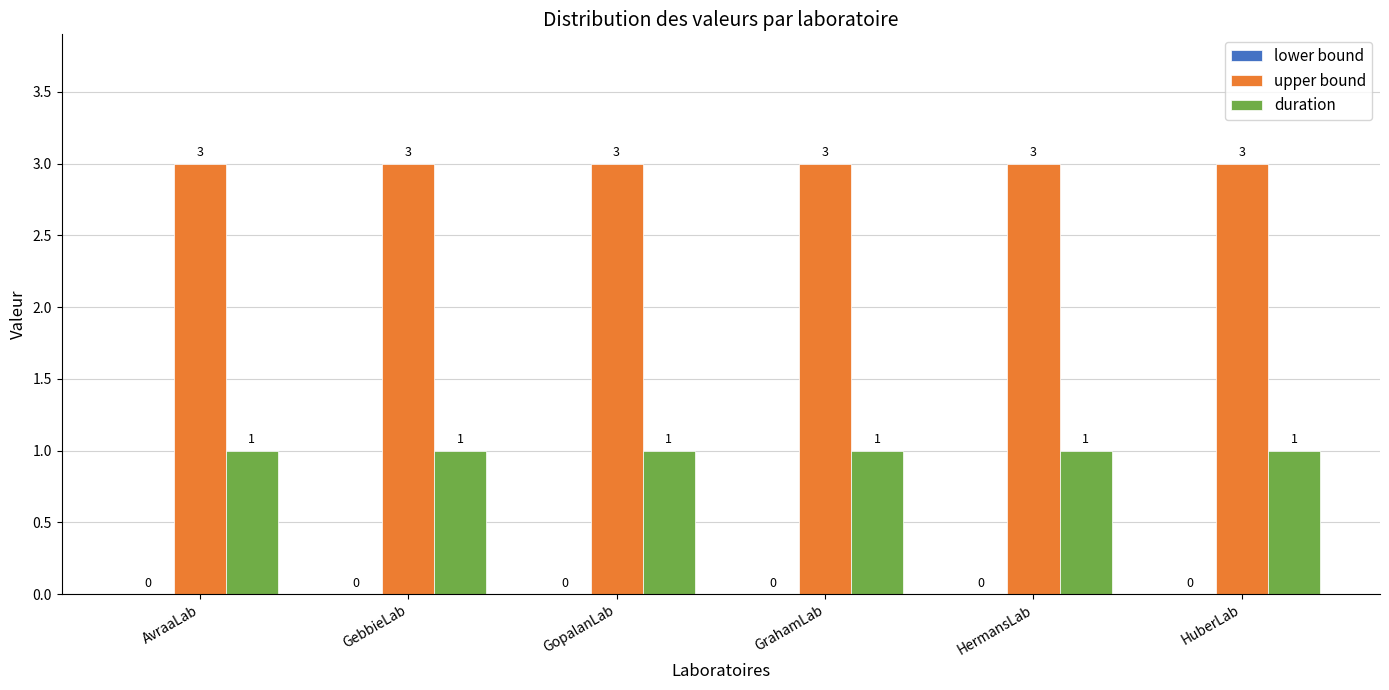

The upper bound series shows 1 at HermansLab. True or false?

False